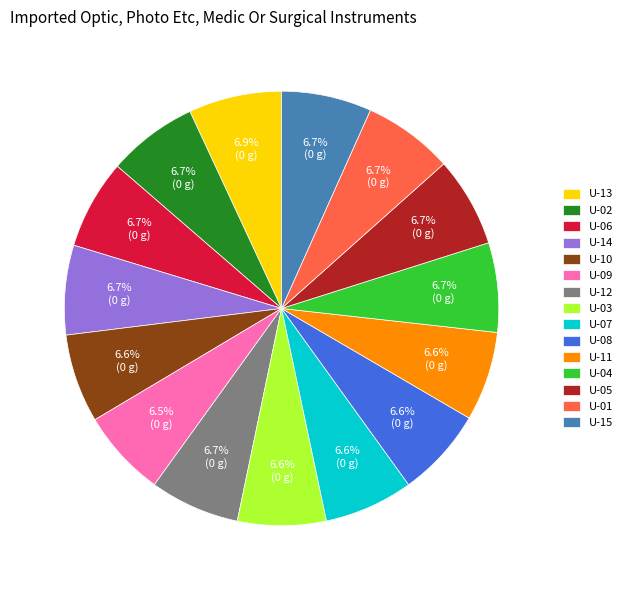

What is the ratio of the value at U-09 to the value at U-02?

1.0